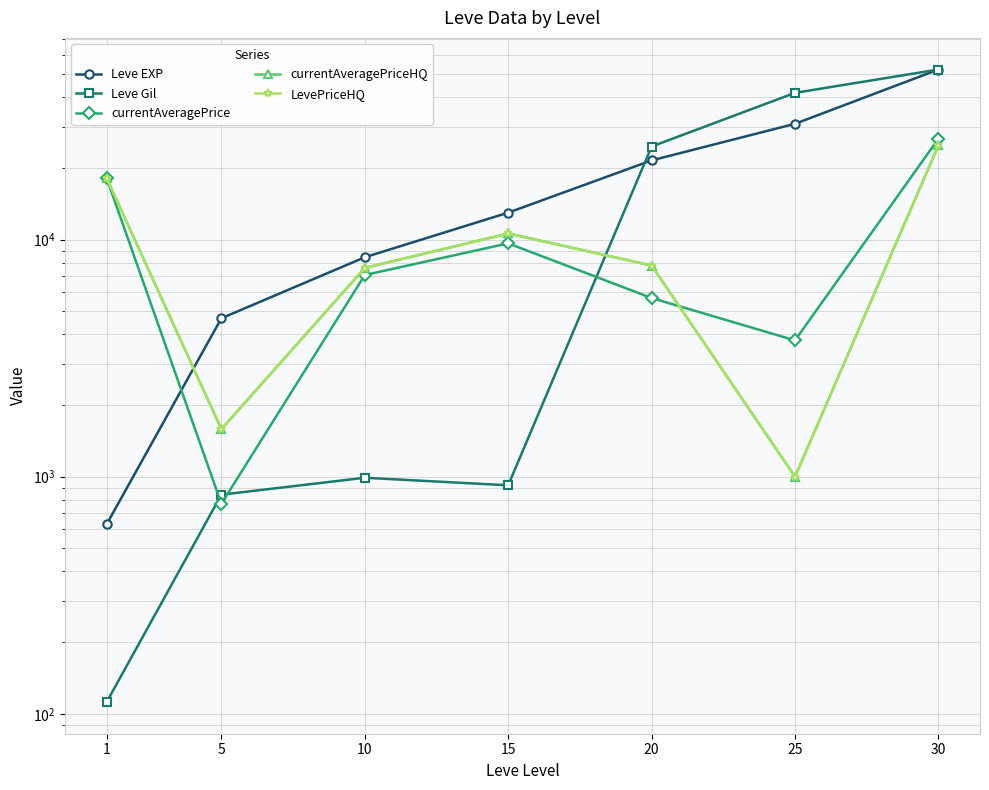

How many intersections are there between currentAveragePrice and LevePriceHQ?

1